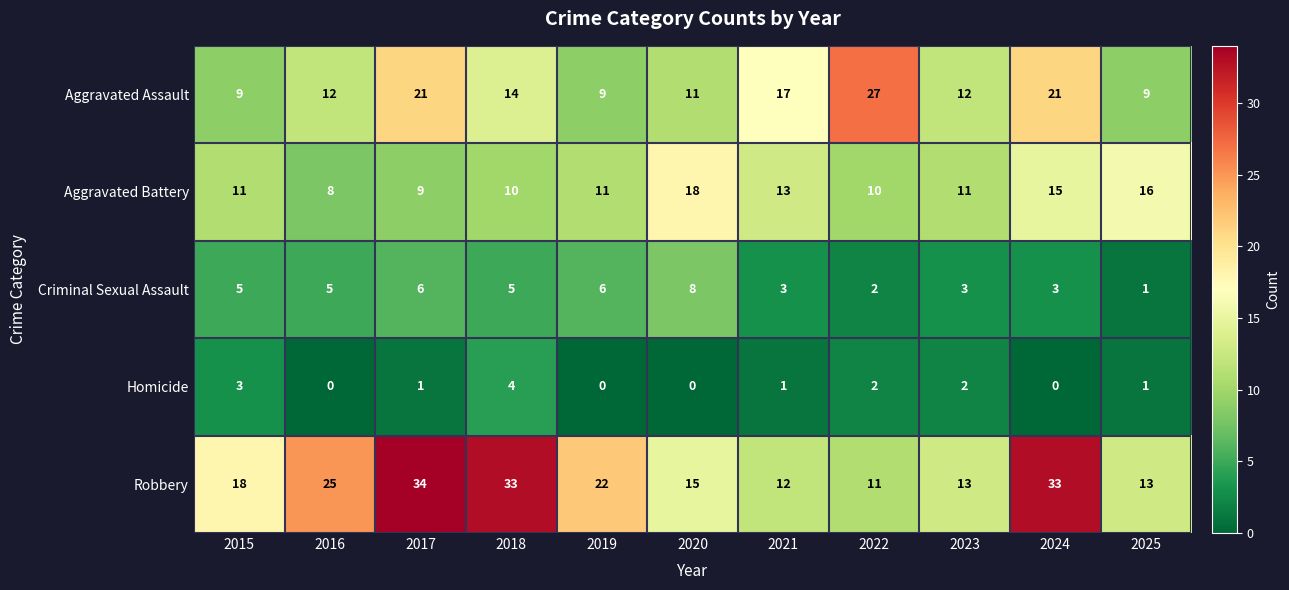

What is the difference between the Criminal Sexual Assault values at 2017 and 2023?

3